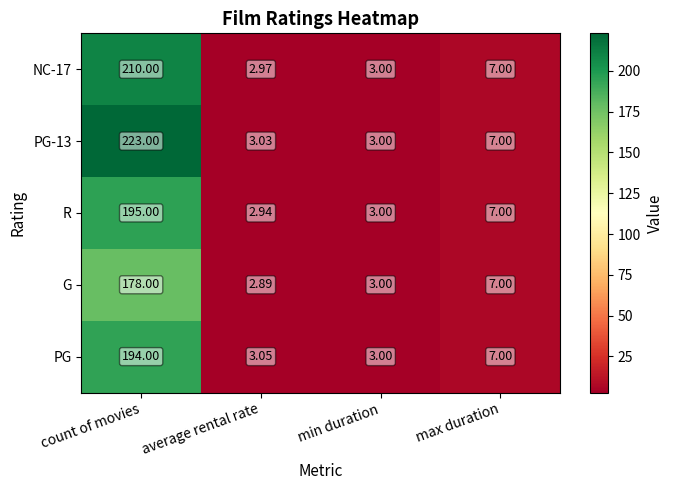

Which category has the highest value across all series?

count of movies